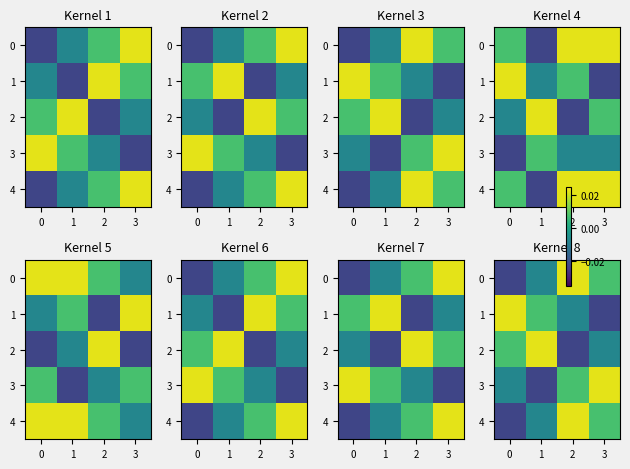

Count the number of categories in the chart.

4